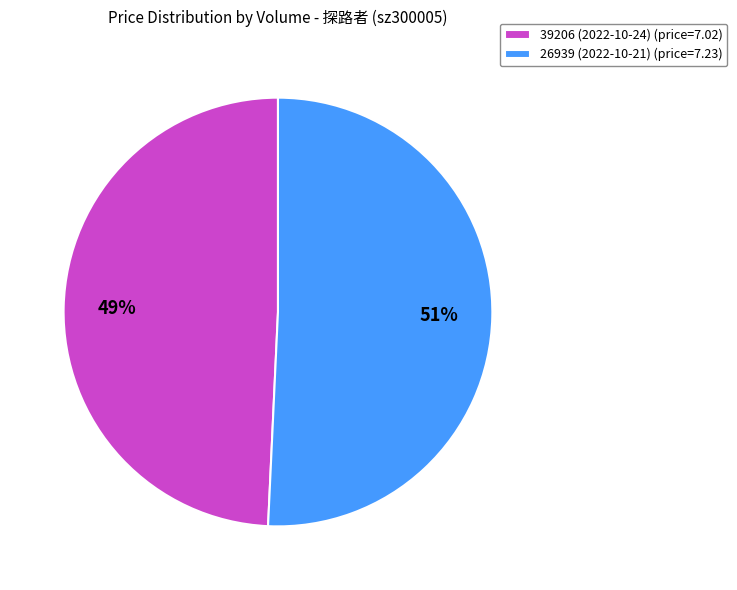

What is the majority slice?

26939 (2022-10-21)